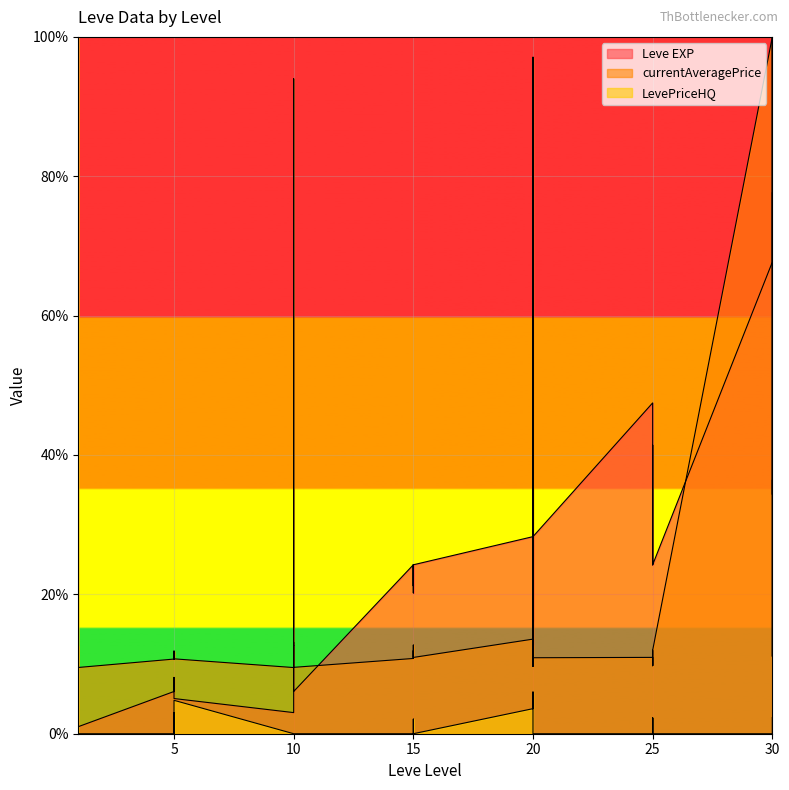

Which series ends up on top after the final intersection of Leve EXP and LevePriceHQ?

Leve EXP